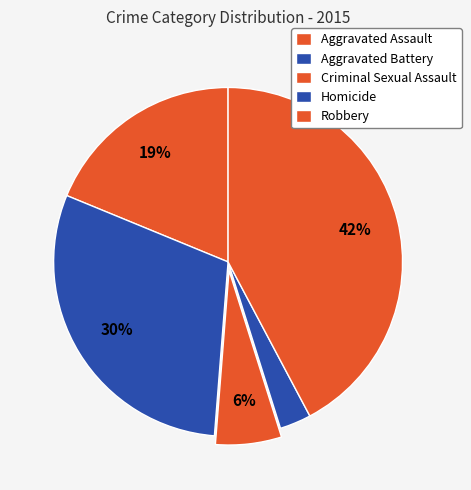

The Aggravated Assault slice represents 10% of the pie. True or false?

False